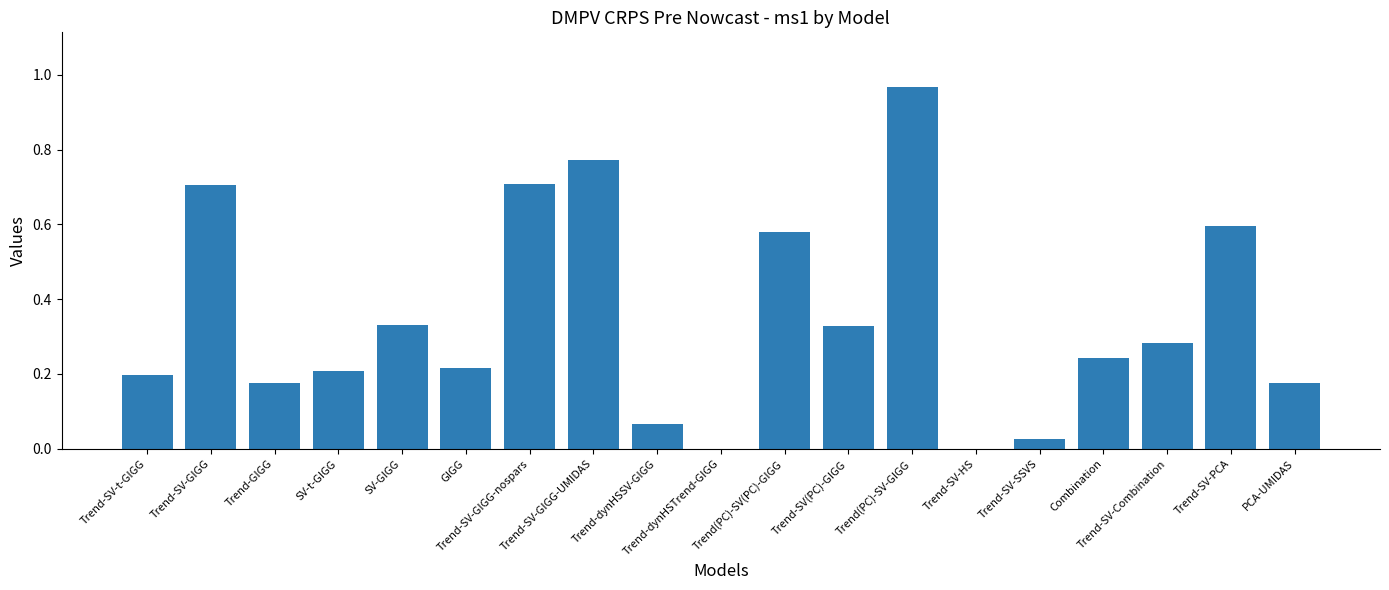

What is the sum of all values?

6.6